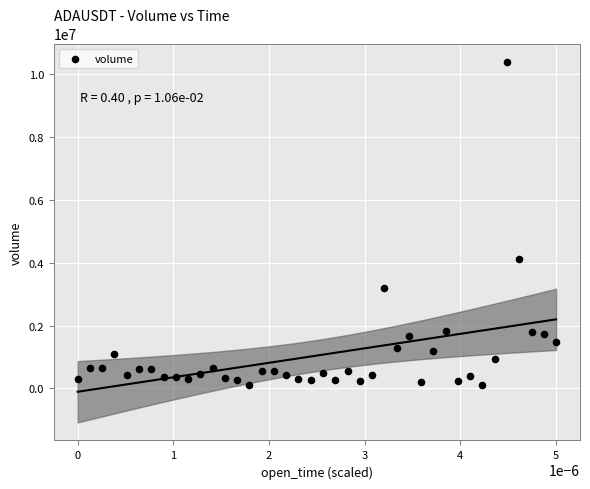

What Y value in the scatter plot is closest to 5252147?

4120607